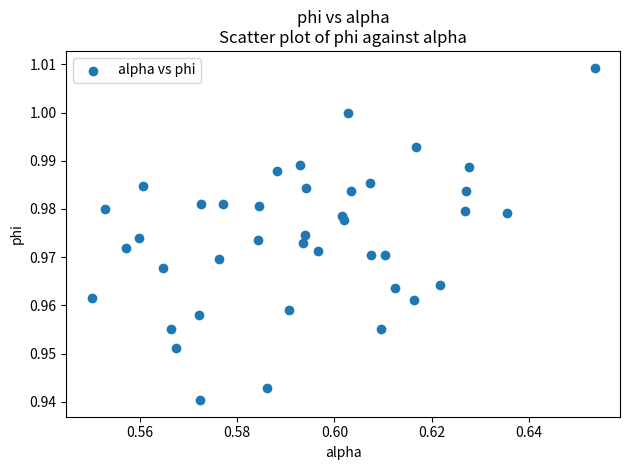

Count the number of points in this scatter plot.

40